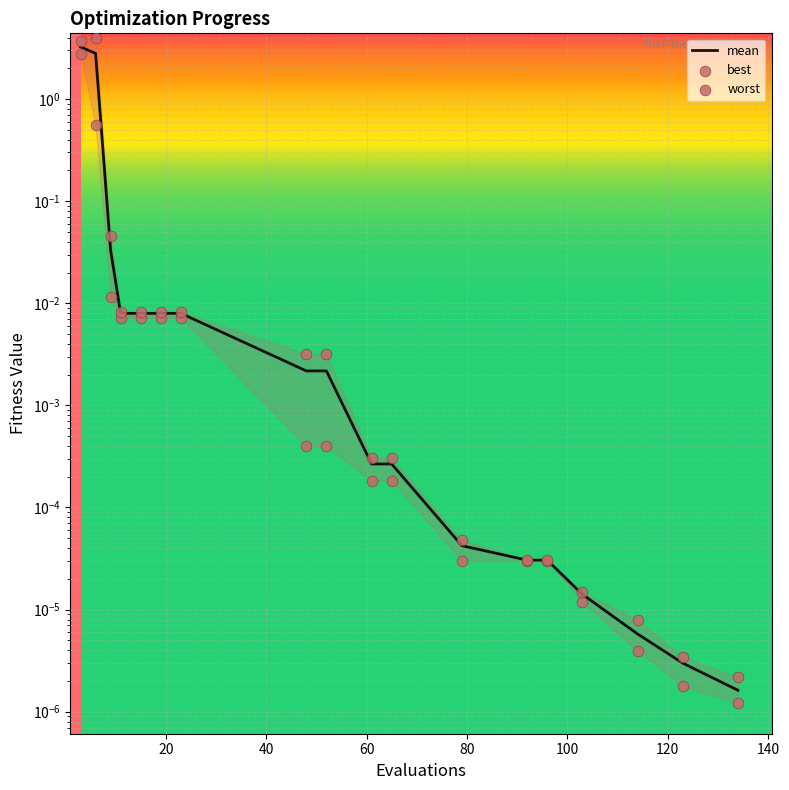

What are all the series names shown in the legend?

mean, best, worst